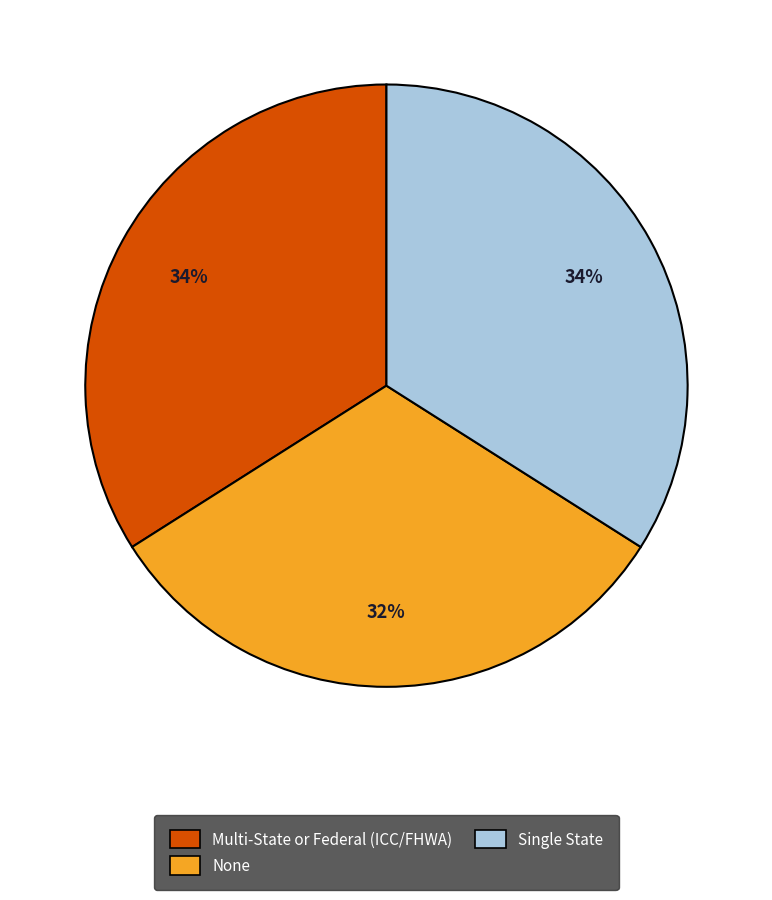

Is there any slice that represents more than half of the pie?

No